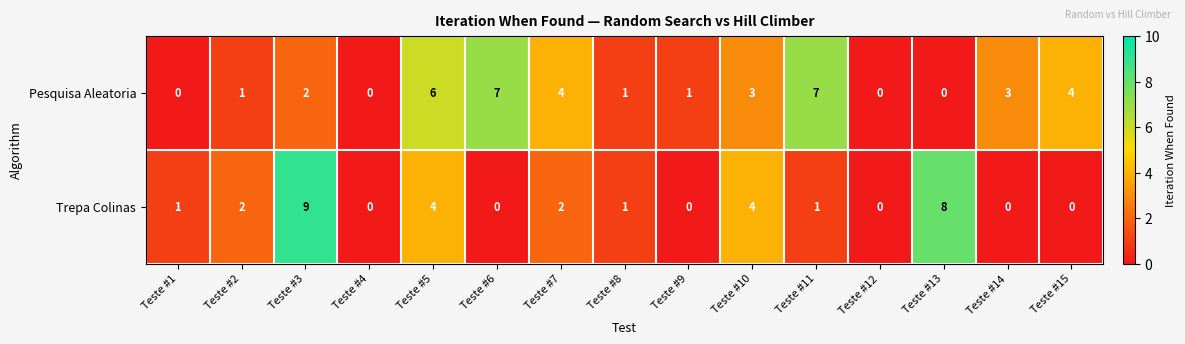

At which category is the sum across all series the highest?

Teste #3